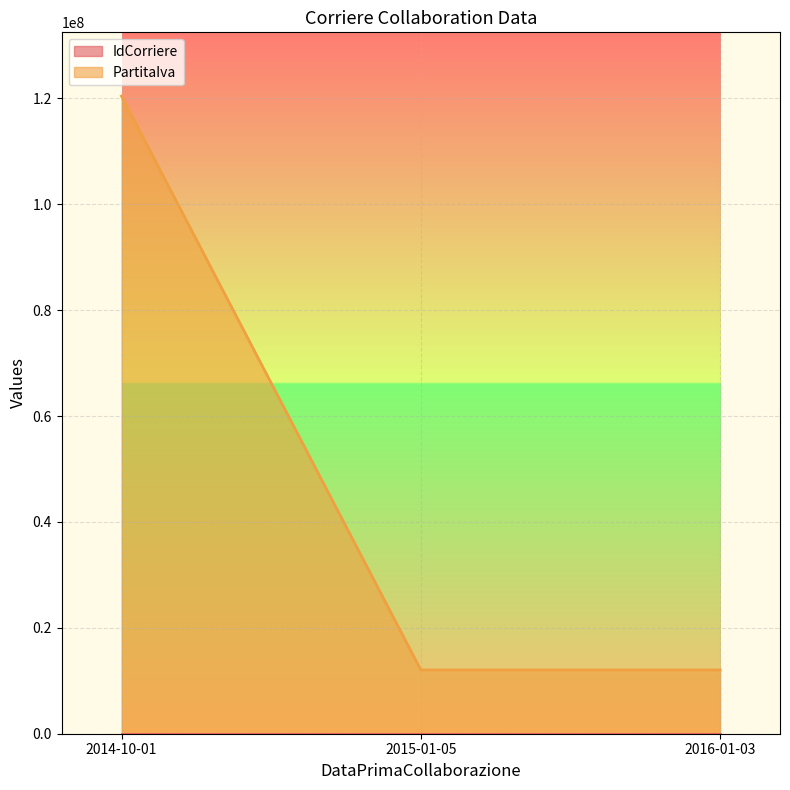

What is the label of the 1st point from the left?

2014-10-01